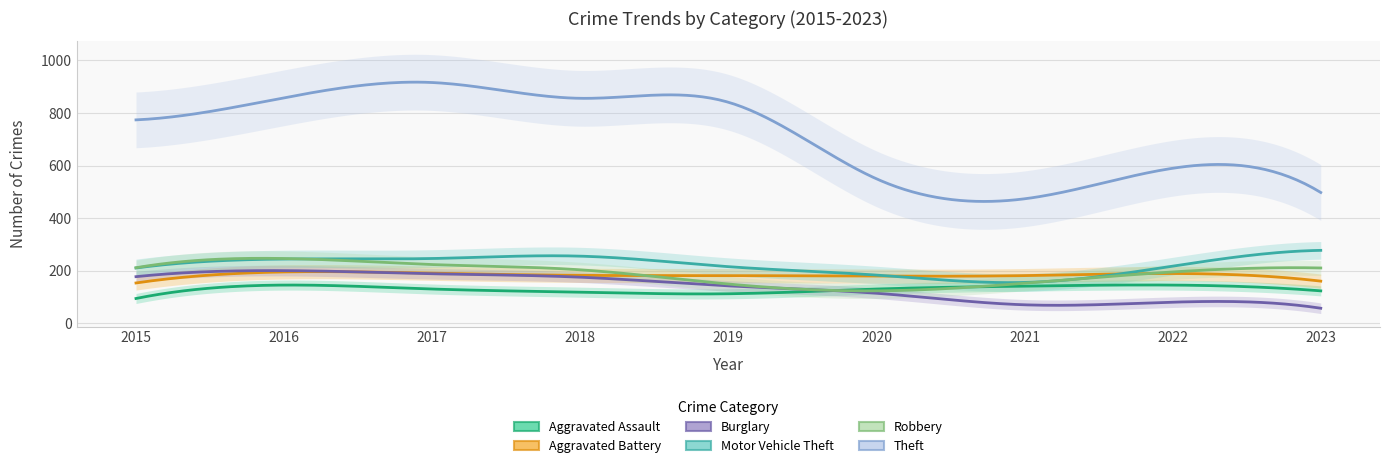

The Theft series shows 550 at 2020. True or false?

True